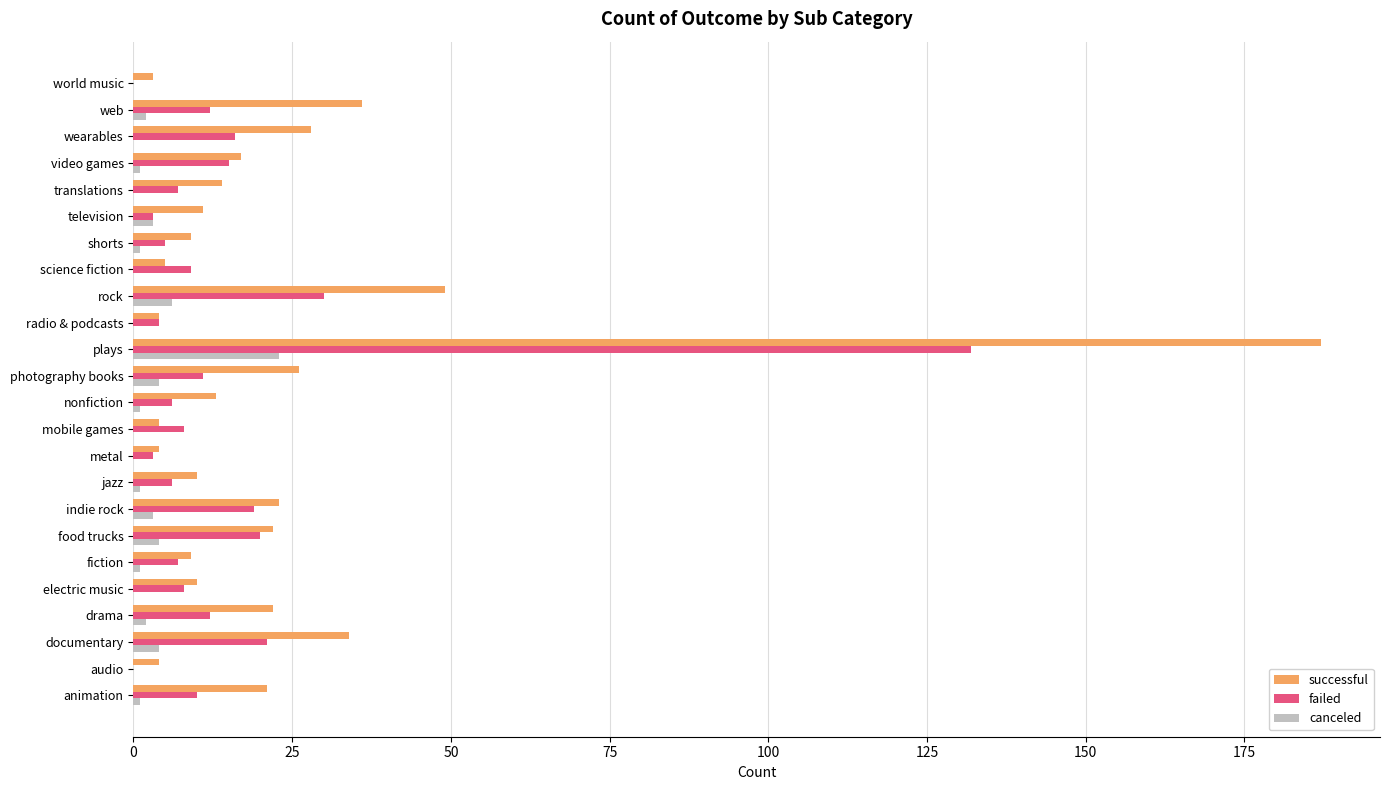

At which category is the sum across all series the highest?

plays